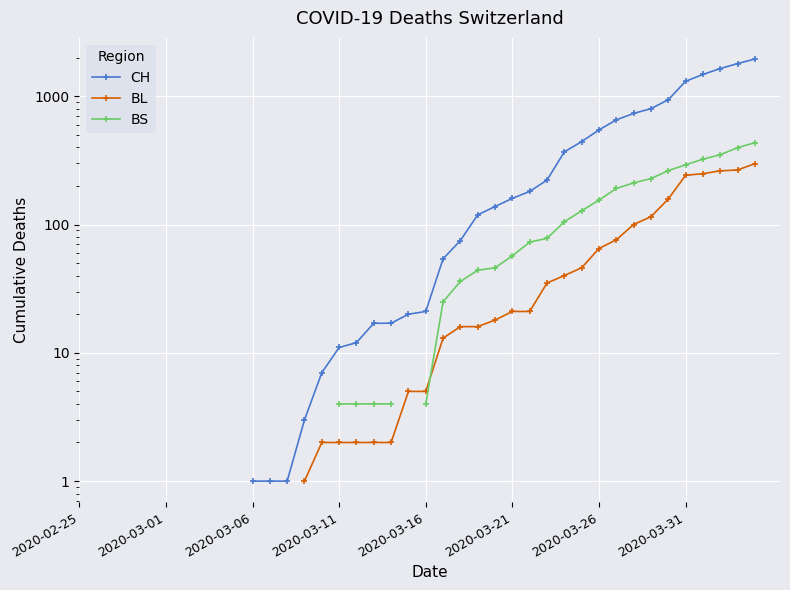

What are all the series names shown in the legend?

CH, BL, BS